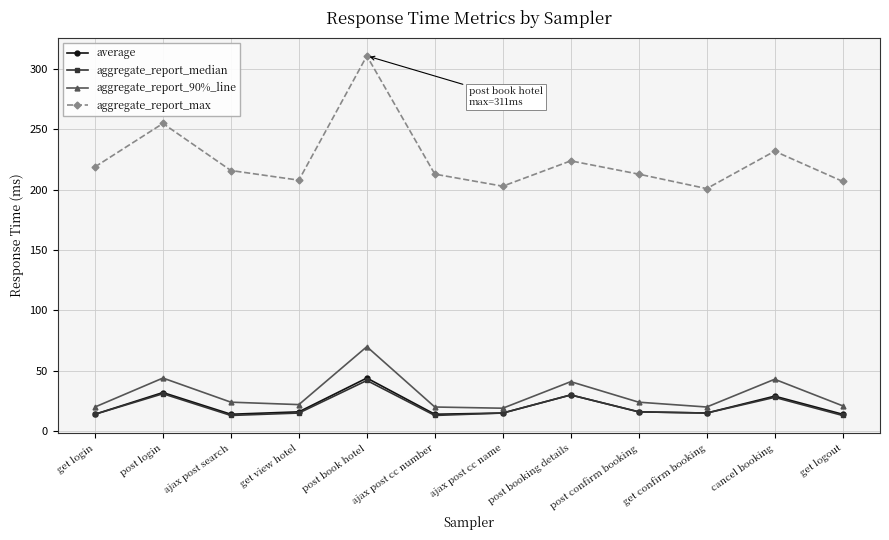

True or false: aggregate_report_median and aggregate_report_max cross at least once.

False